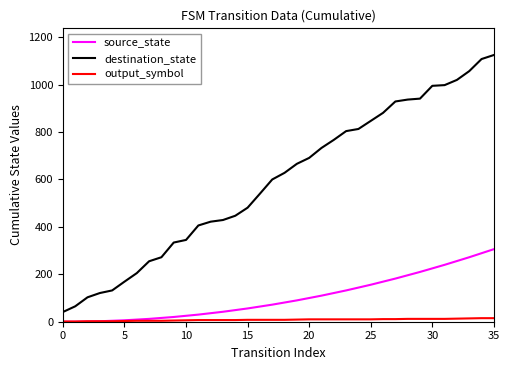

Rank the series by their maximum value, from lowest to highest.

output_symbol, source_state, destination_state